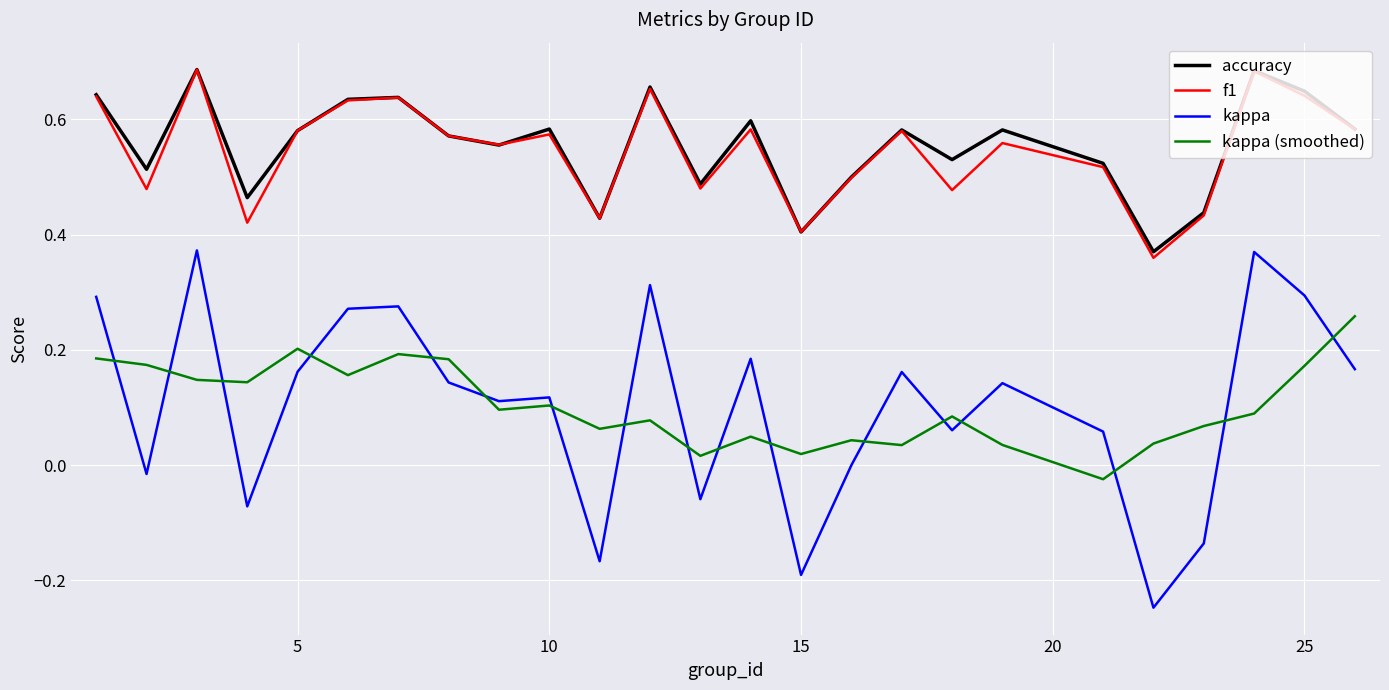

Which series has the largest range (max minus min)?

kappa